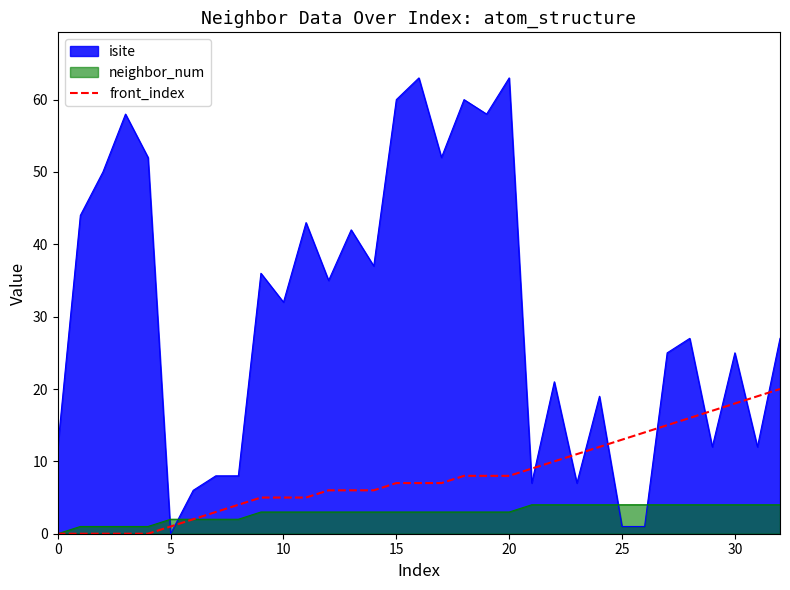

Which series has the largest range (max minus min)?

isite